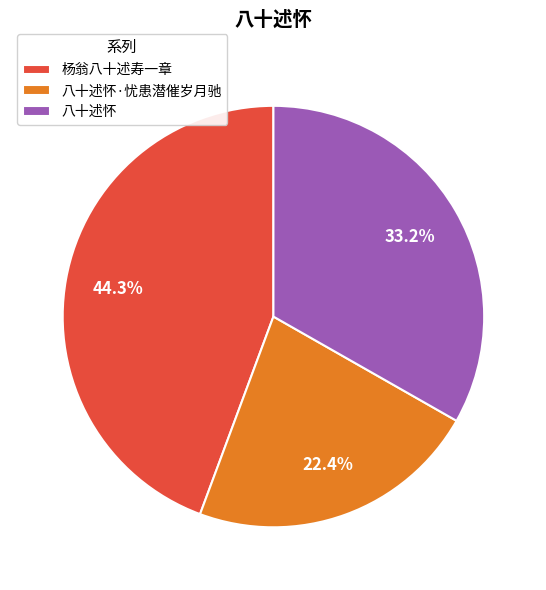

Count the number of slices in the pie.

3